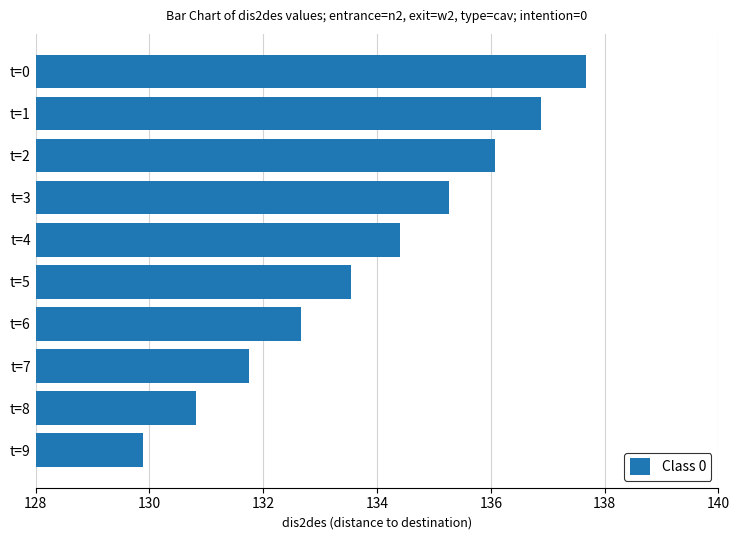

Which label corresponds to the largest value in the chart?

t=0